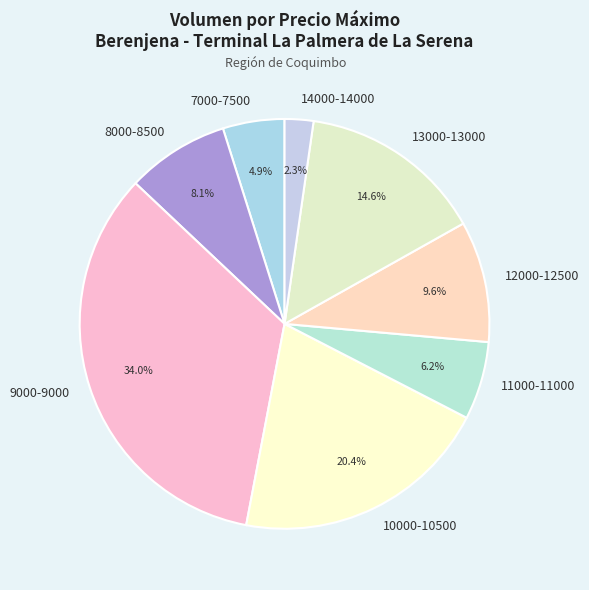

What is the smallest slice in the pie chart?

14000-14000